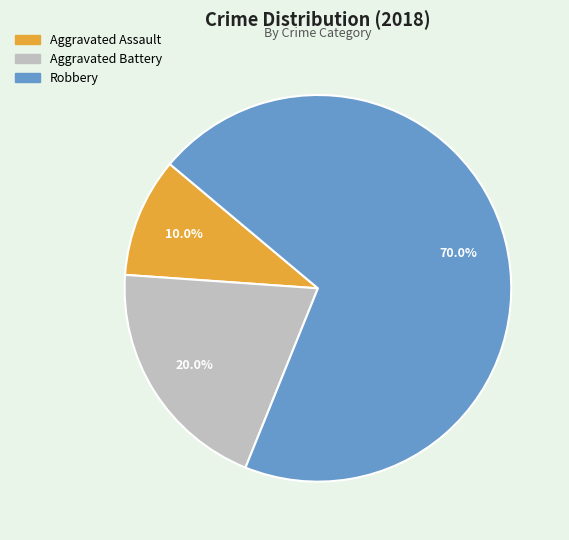

To the nearest percent, what is the difference between the Robbery and Aggravated Battery slice percentages?

50%